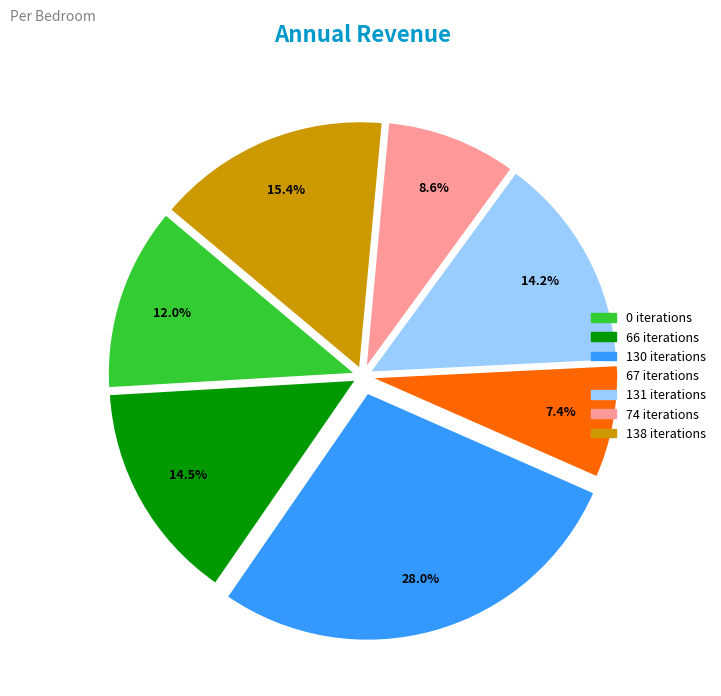

Is there a majority slice in this chart?

No